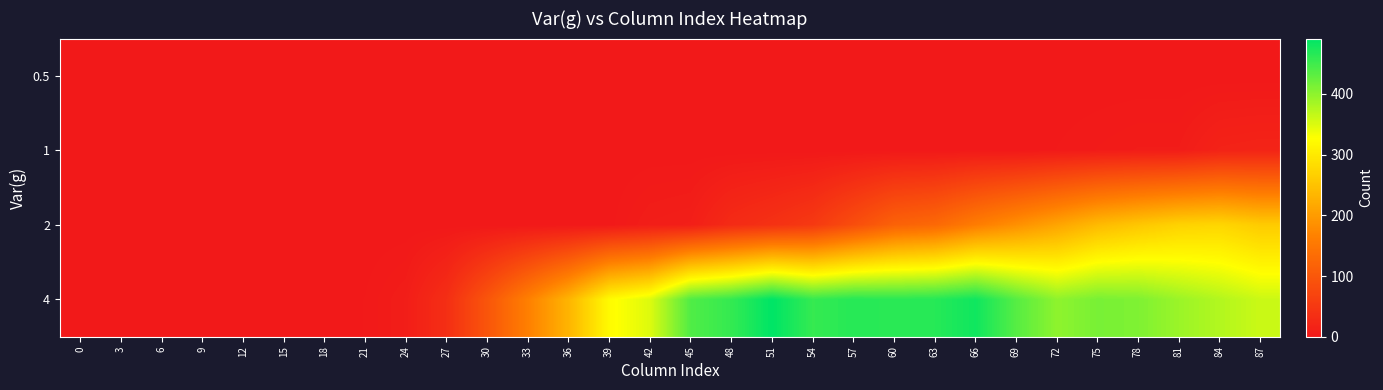

Which series changed the most between 39 and 87?

2